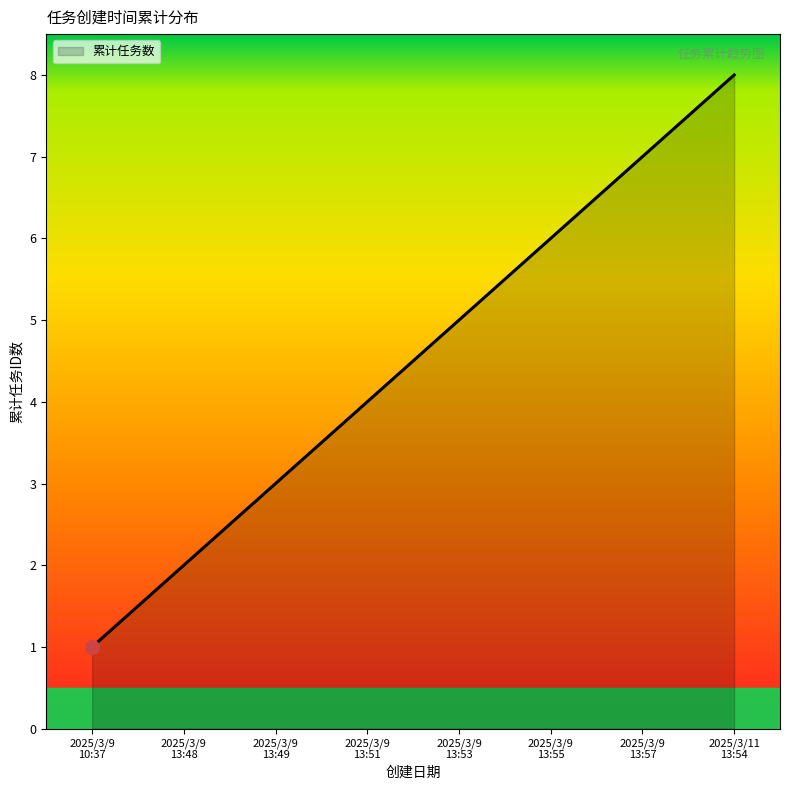

How many series are shown in this chart?

1